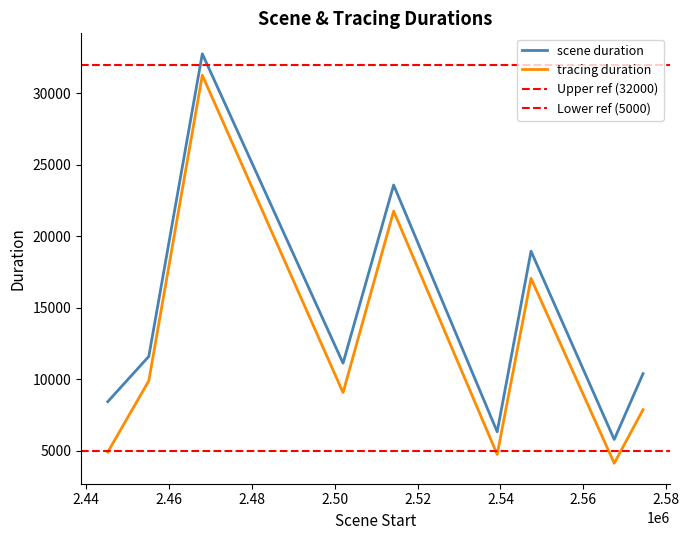

What is the minimum value for tracing duration?

4126